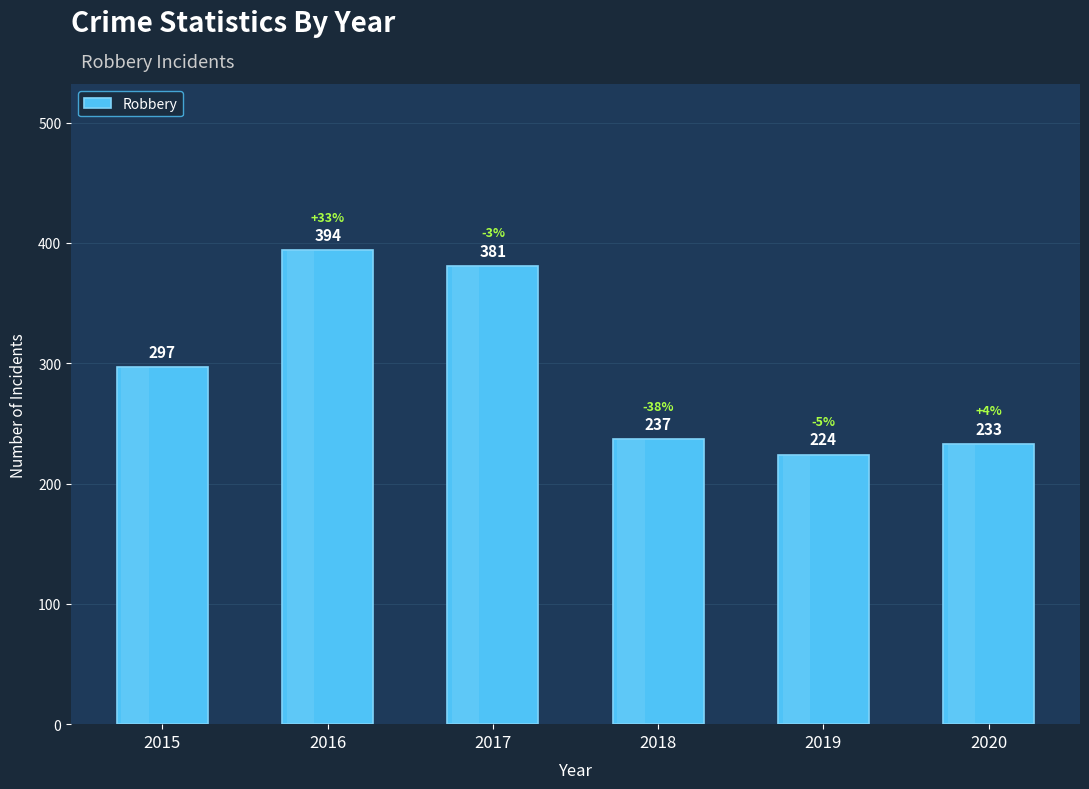

At which category does the chart reach its peak across all series?

2016